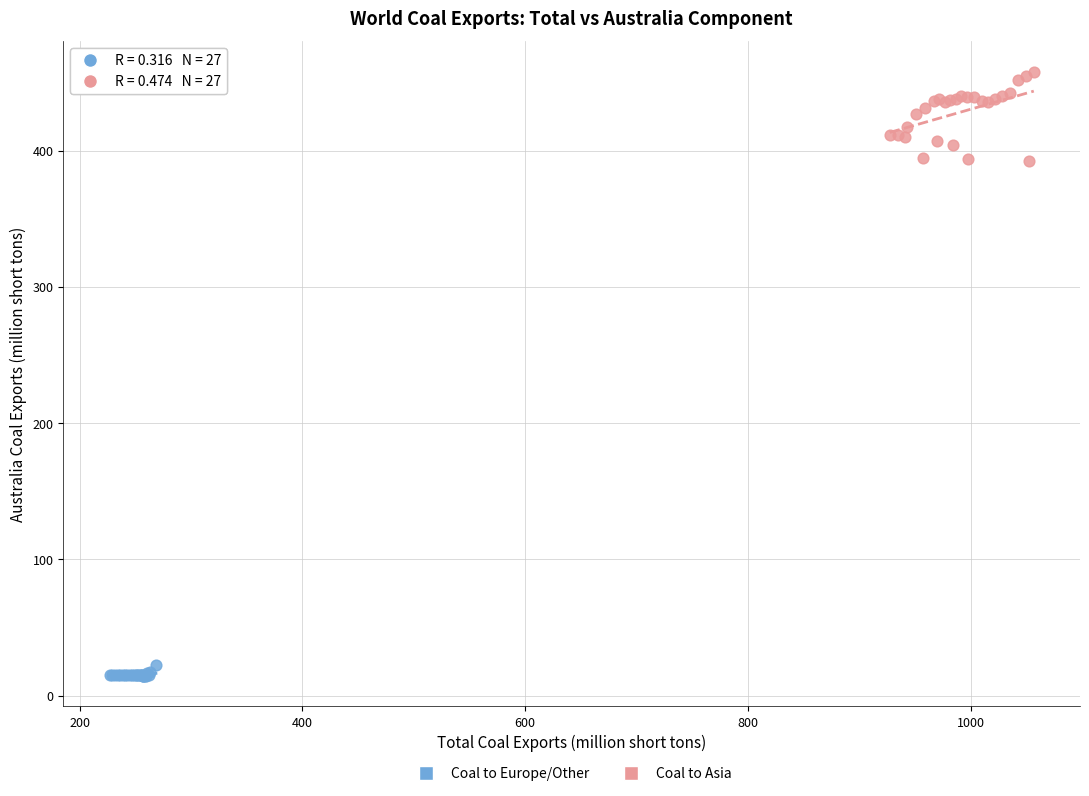

Which series has the widest spread of Y values?

Coal to Asia